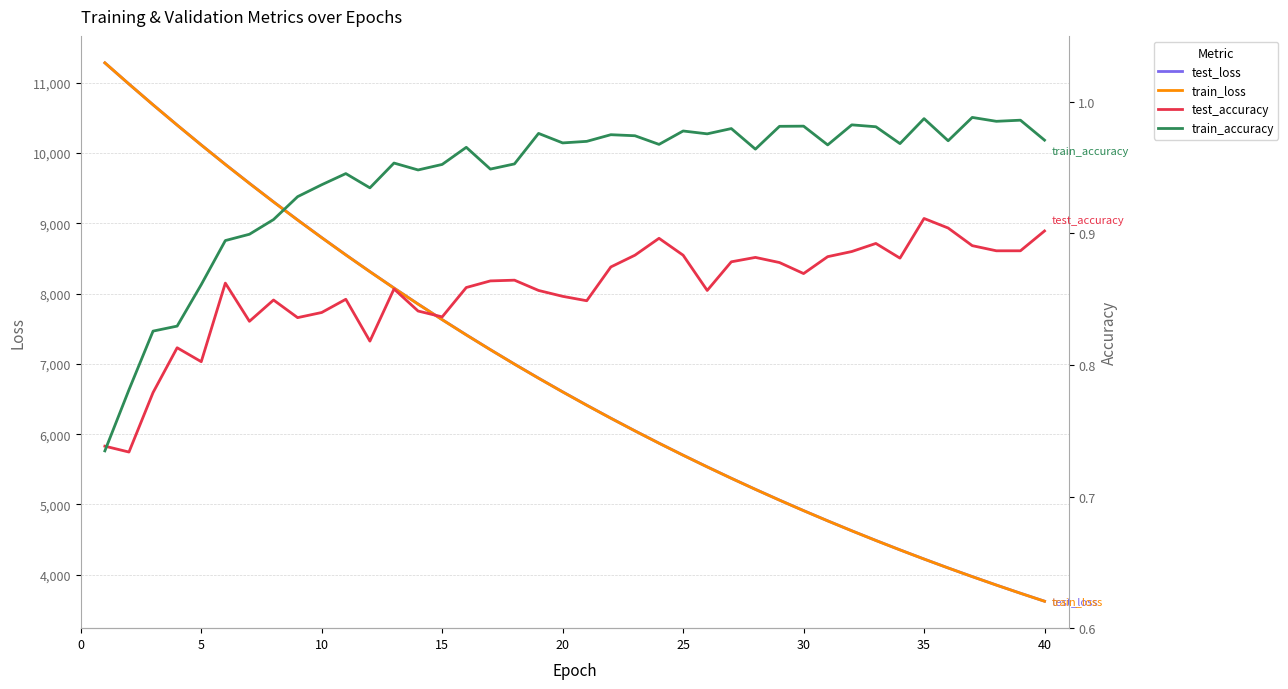

List the series in order of their peak value, lowest first.

test_accuracy, train_accuracy, test_loss, train_loss